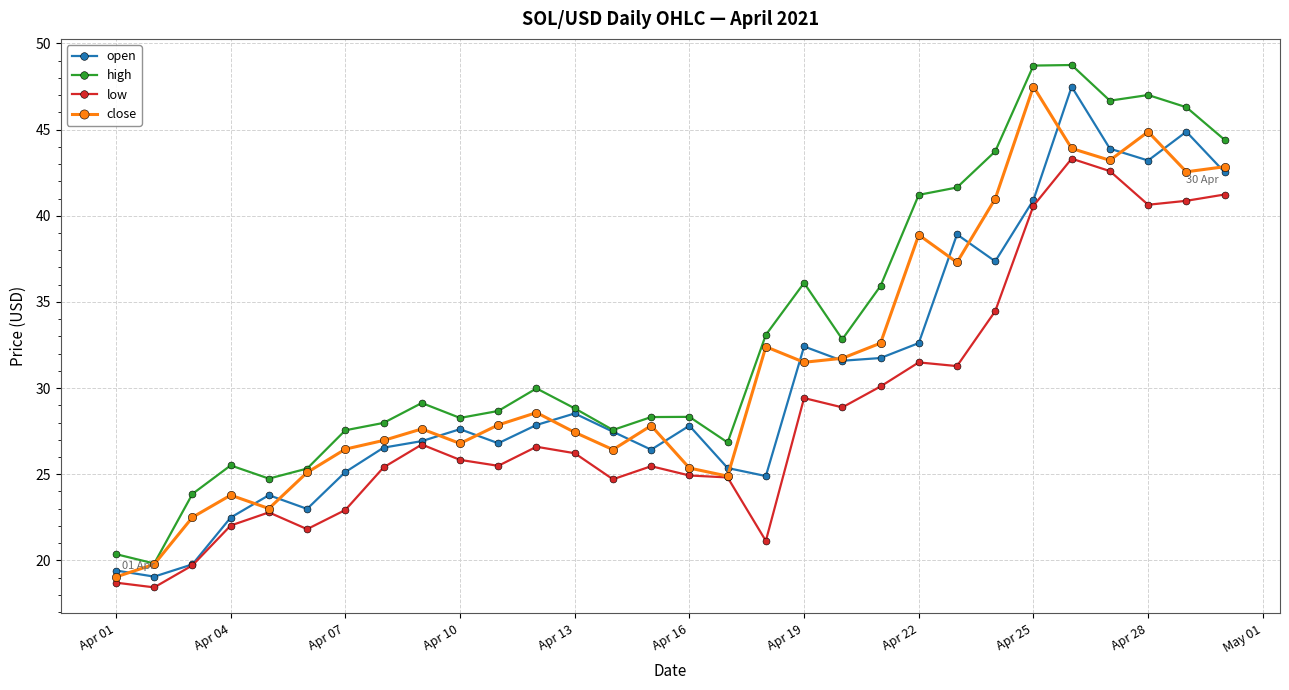

At how many categories does at least one series exceed 18?

30